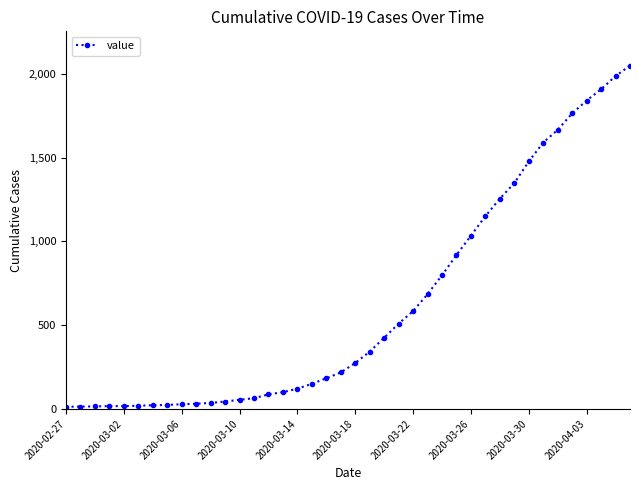

What is the difference between the maximum and minimum values?

2036